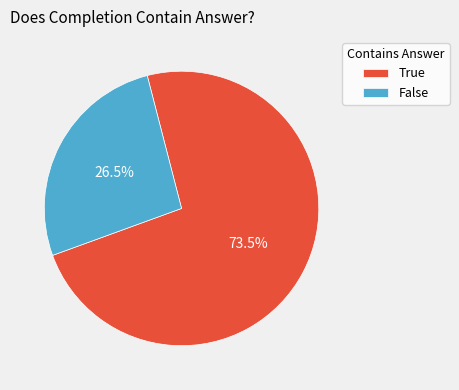

Which slice is the largest?

True